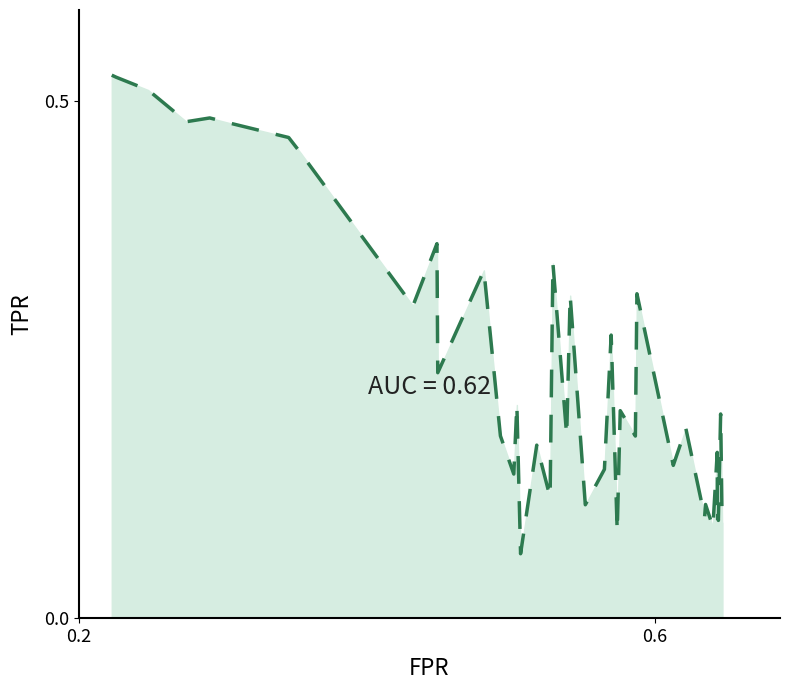

What is the average value?

0.2